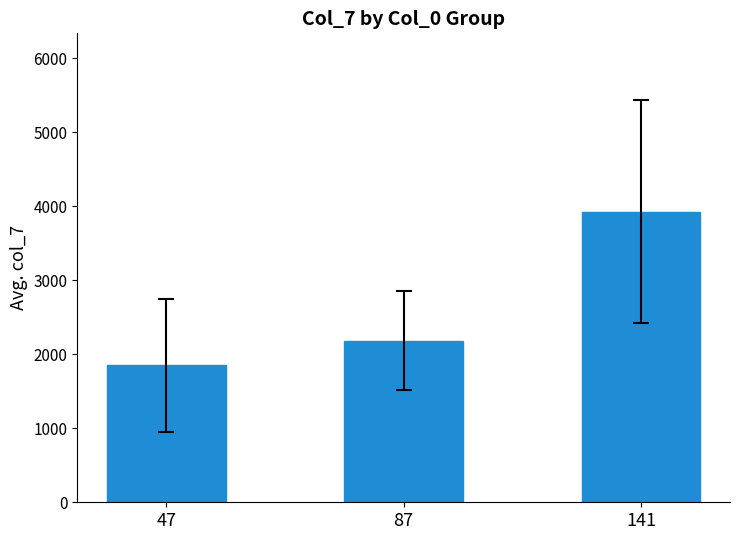

What is the average value?

2654.6